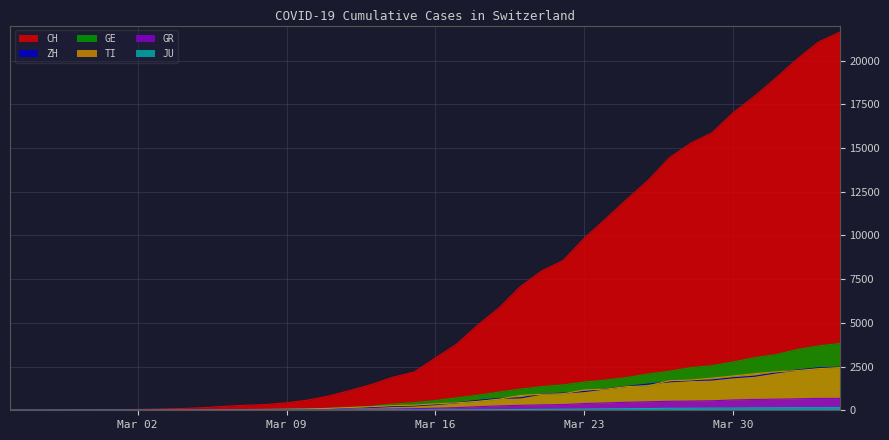

True or false: CH and ZH intersect in this chart.

False